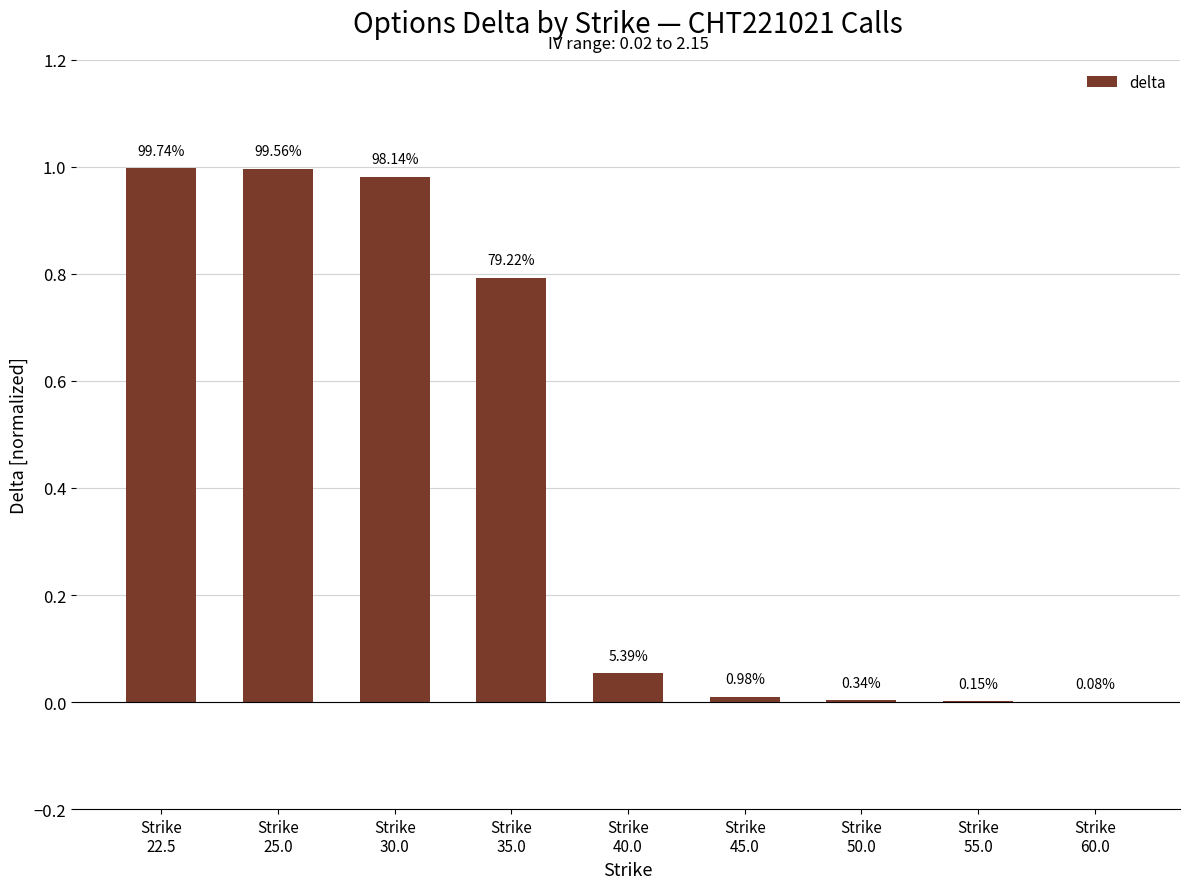

What is the label of the 8th bar from the right?

Strike
25.0